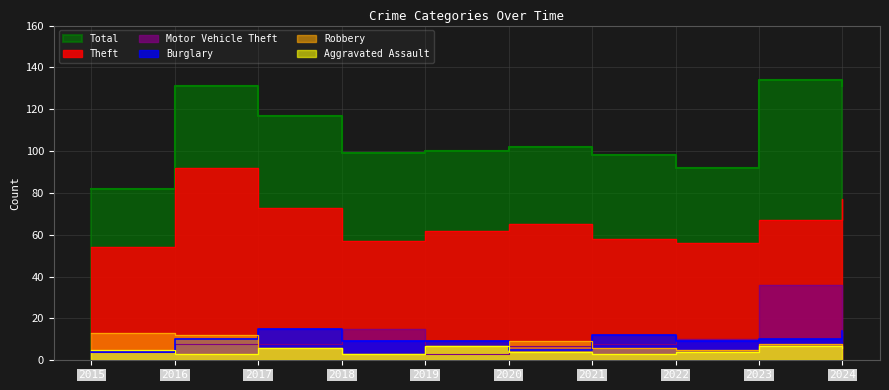

Reading right to left, transcribe all the data shown in this chart.

Theft: 2024=77	2023=67	2022=56	2021=58	2020=65	2019=62	2018=57	2017=73	2016=92	2015=54
Burglary: 2024=14	2023=10	2022=9	2021=12	2020=5	2019=9	2018=9	2017=15	2016=10	2015=4
Motor Vehicle Theft: 2024=12	2023=36	2022=10	2021=8	2020=7	2019=3	2018=15	2017=8	2016=8	2015=4
Robbery: 2024=6	2023=8	2022=5	2021=6	2020=9	2019=7	2018=3	2017=6	2016=12	2015=13
Aggravated Assault: 2024=6	2023=7	2022=4	2021=3	2020=4	2019=7	2018=3	2017=6	2016=3	2015=5
Total: 2024=131	2023=134	2022=92	2021=98	2020=102	2019=100	2018=99	2017=117	2016=131	2015=82